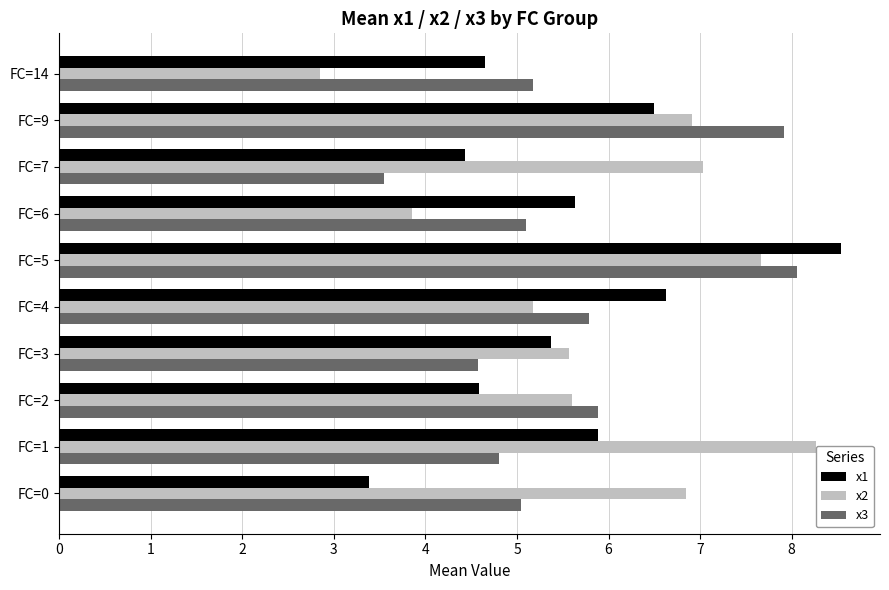

At which category does the chart reach its peak across all series?

FC=5